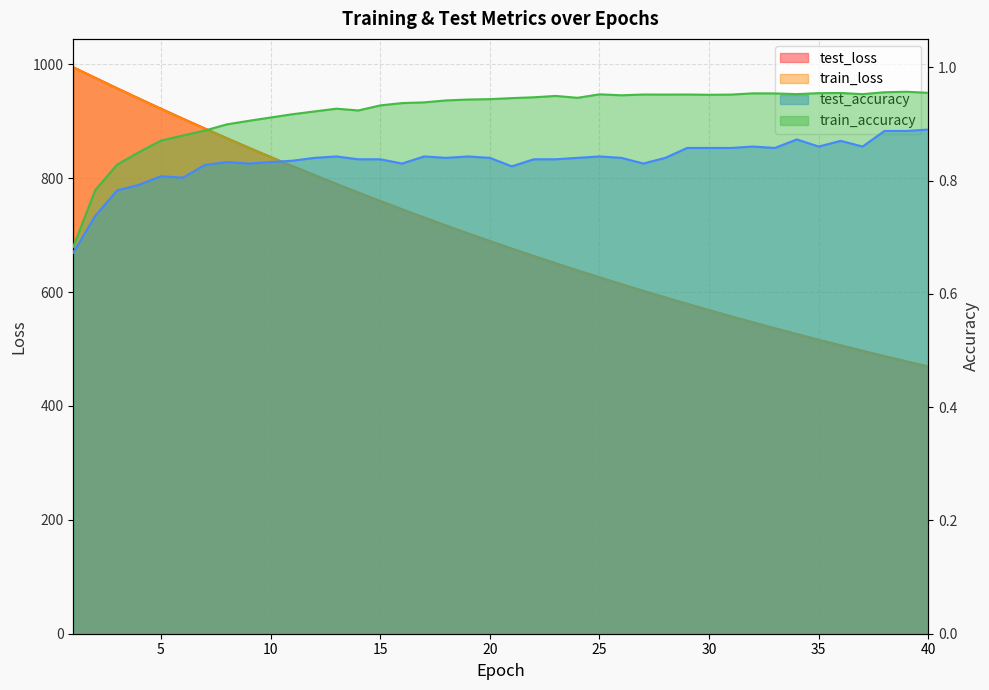

What is the difference between the maximum and minimum values in the train_loss series?

525.6